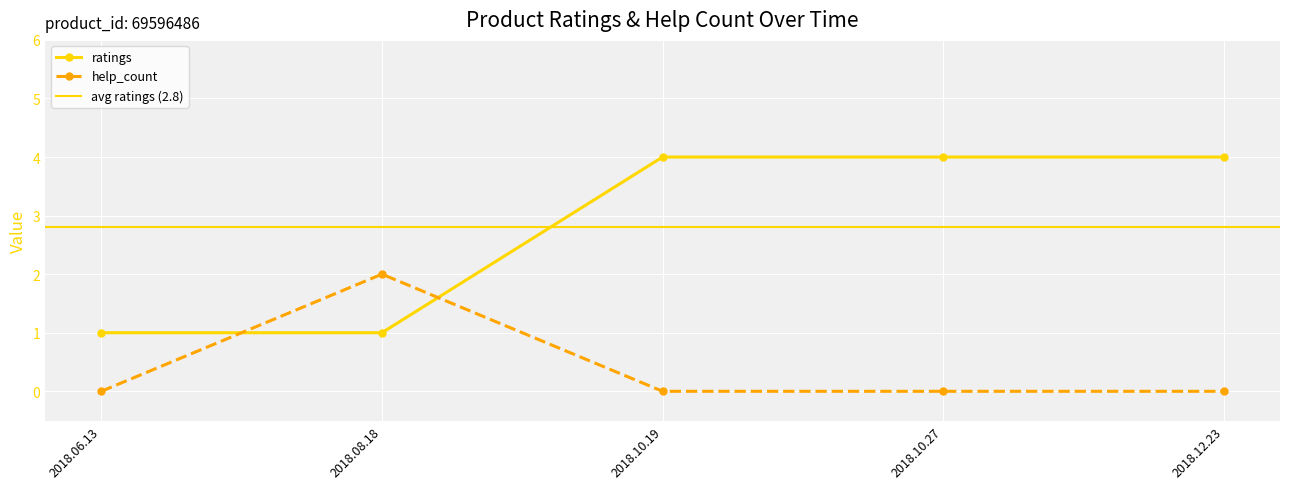

Is it true that ratings equals 3 at 2018.12.23?

False